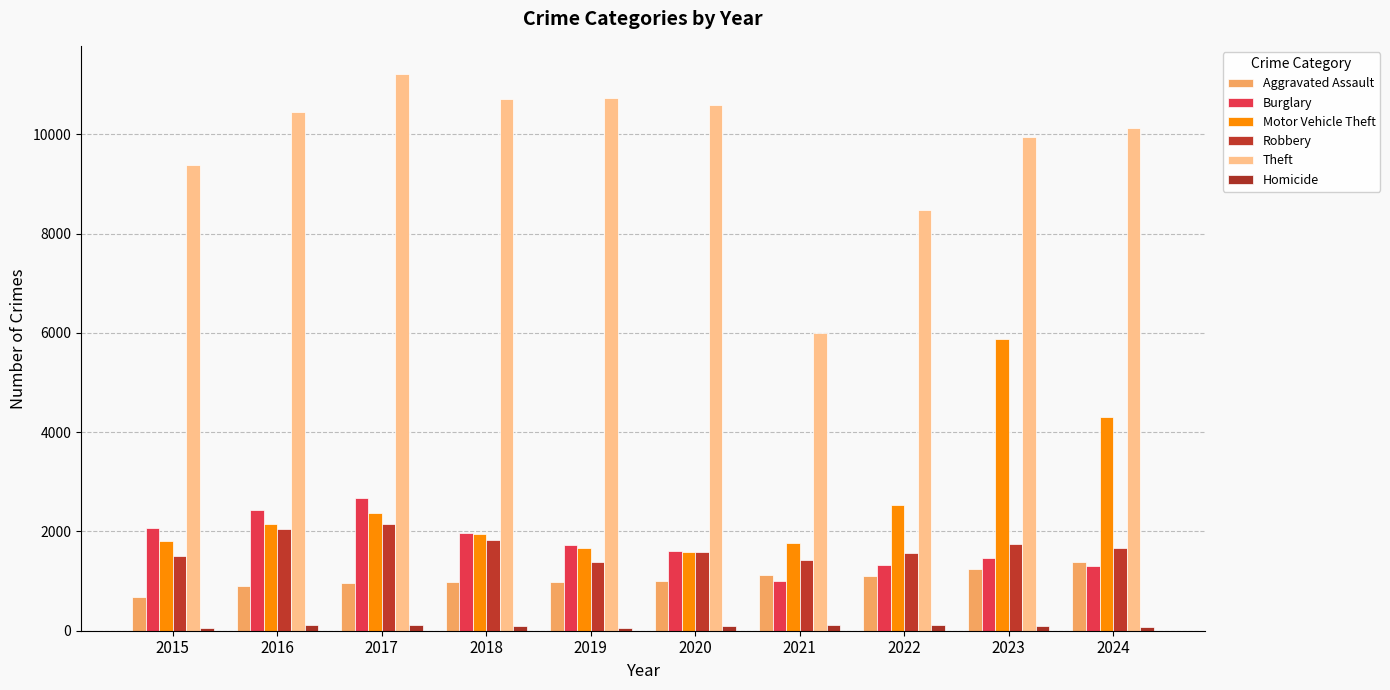

At which category is the sum across all series the highest?

2023